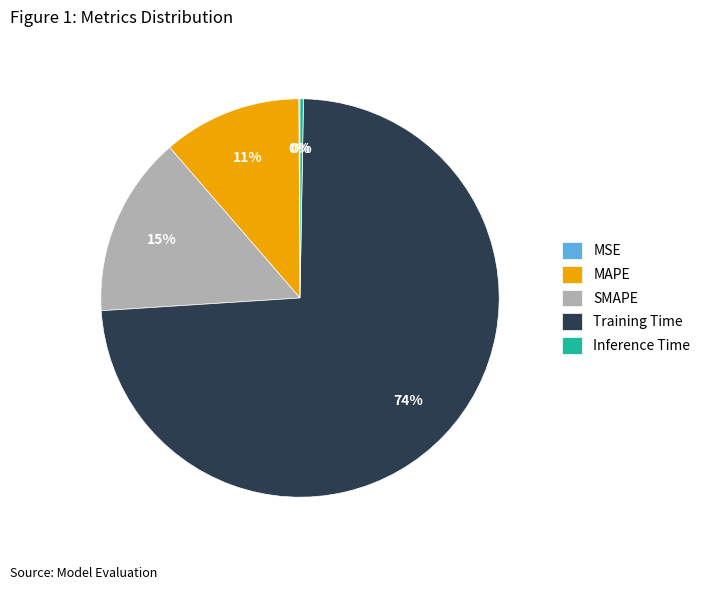

The Training Time slice represents 59% of the pie. True or false?

False